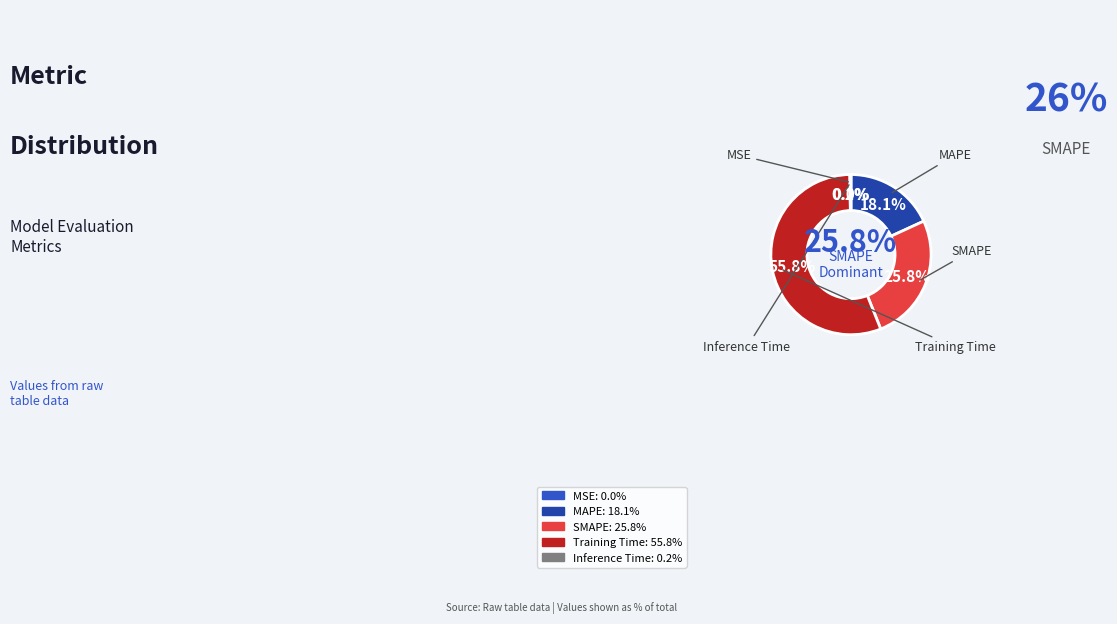

How many slices are in this pie chart?

5